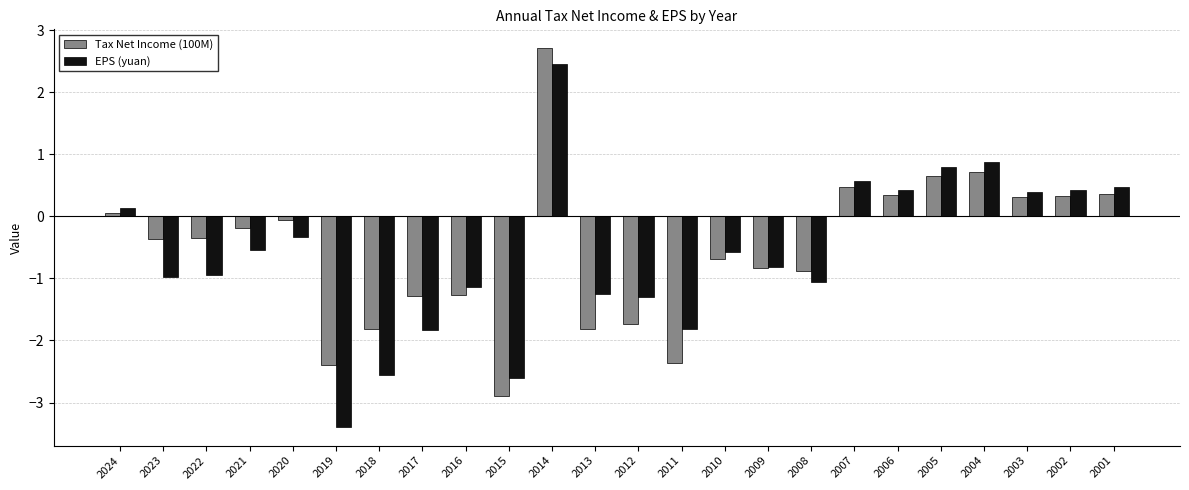

What is the average value of the EPS (yuan) series?

-0.6